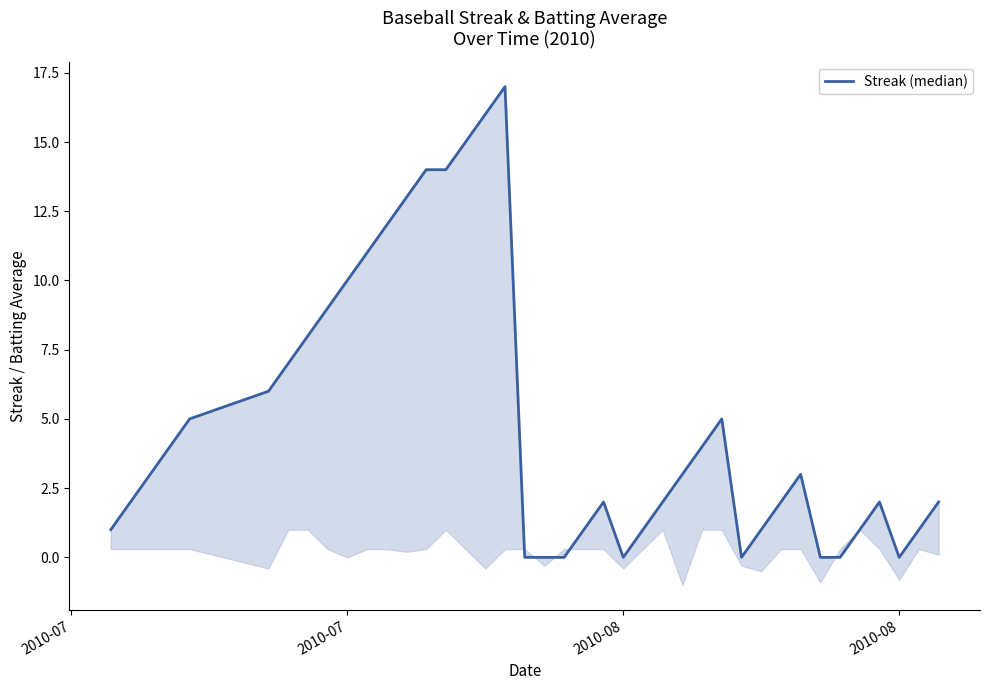

How many values are above zero?

32